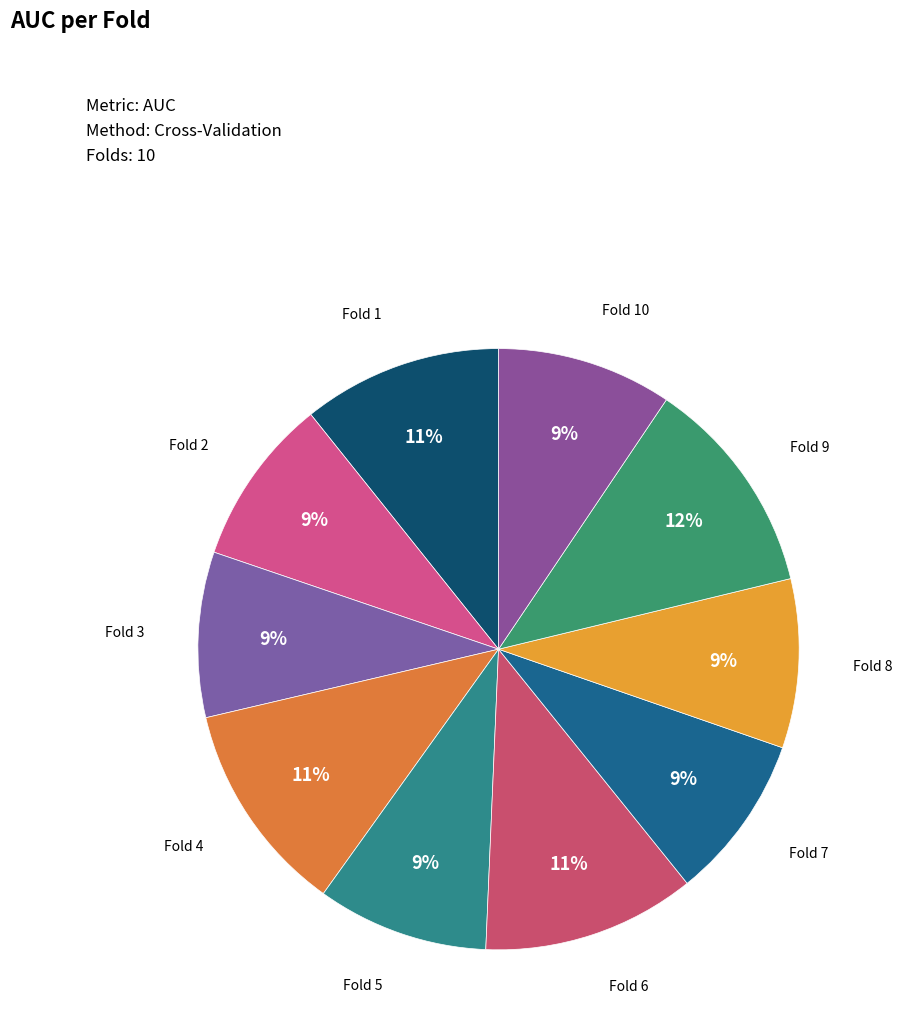

Count the number of slices in the pie.

10